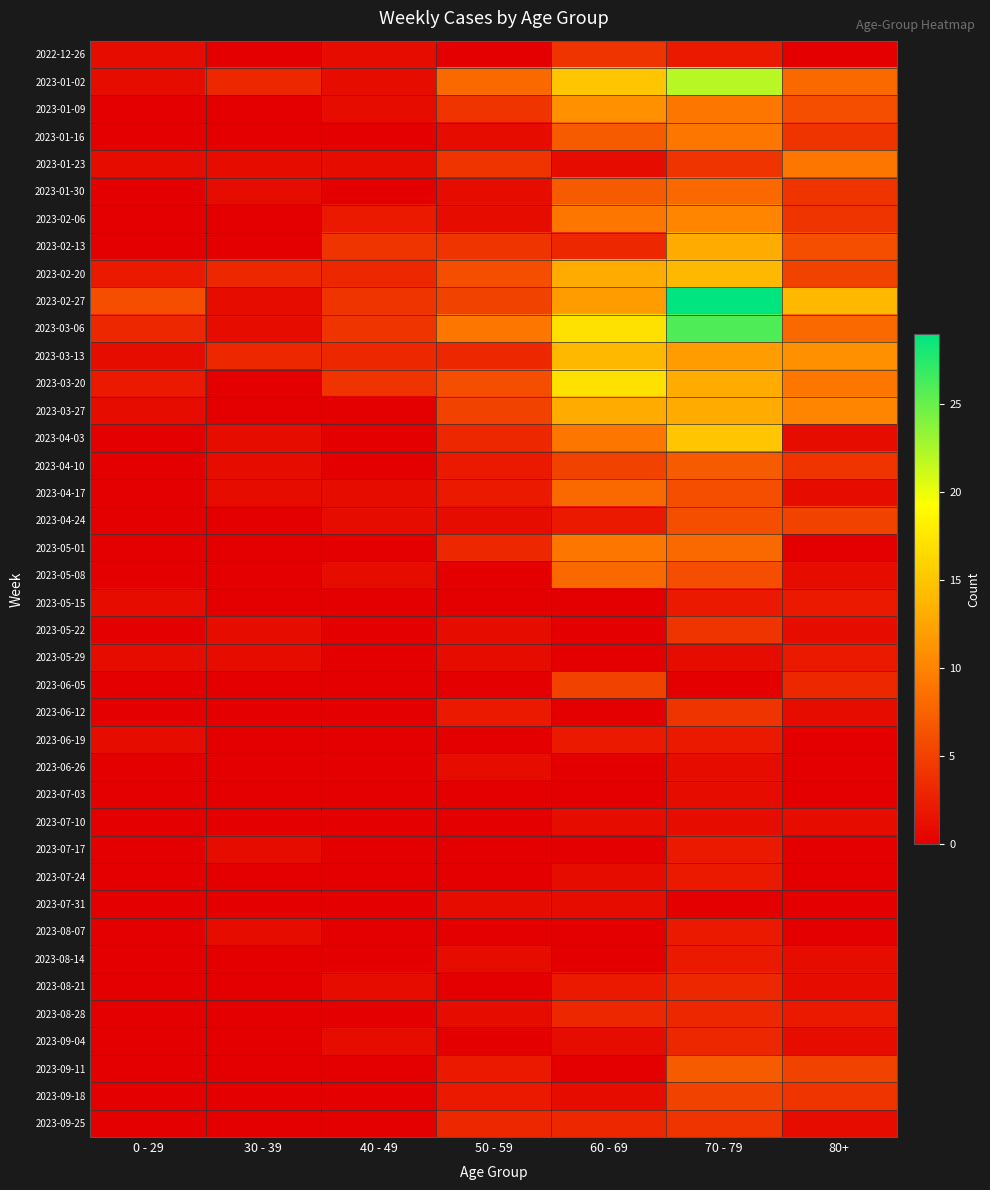

Rank the series at 70 - 79 from highest to lowest value.

2023-02-27, 2023-03-06, 2023-01-02, 2023-04-03, 2023-02-20, 2023-02-13, 2023-03-20, 2023-03-27, 2023-03-13, 2023-02-06, 2023-01-09, 2023-01-16, 2023-01-30, 2023-05-01, 2023-04-10, 2023-09-11, 2023-04-17, 2023-04-24, 2023-05-08, 2023-09-18, 2023-01-23, 2023-05-22, 2023-06-12, 2023-09-25, 2023-08-21, 2023-08-28, 2023-09-04, 2022-12-26, 2023-05-15, 2023-06-19, 2023-07-17, 2023-07-24, 2023-08-07, 2023-08-14, 2023-05-29, 2023-06-26, 2023-07-03, 2023-07-10, 2023-06-05, 2023-07-31